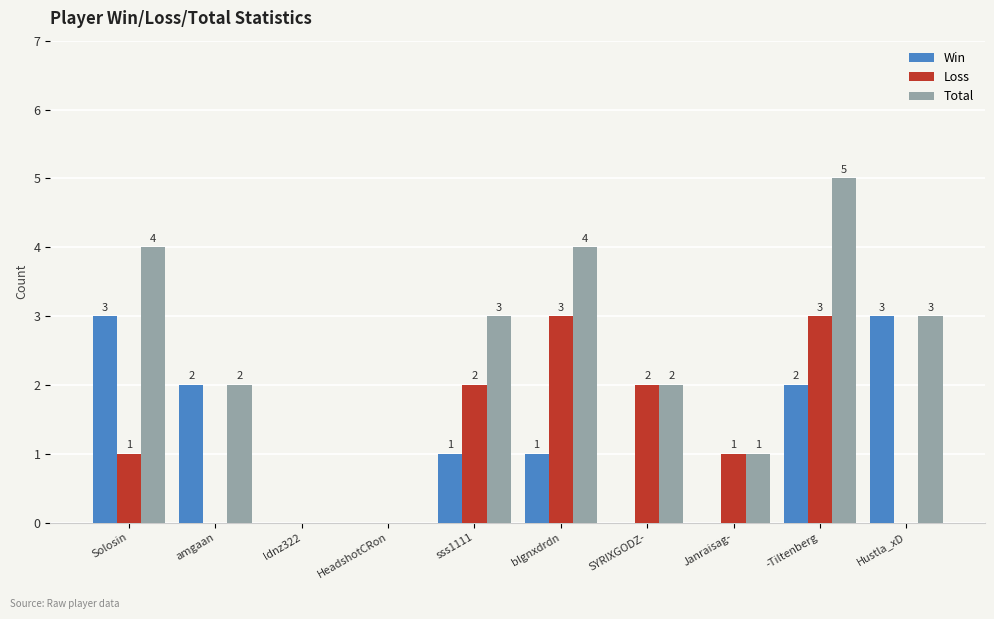

Is it true that Win equals 2 at -Tiltenberg?

True